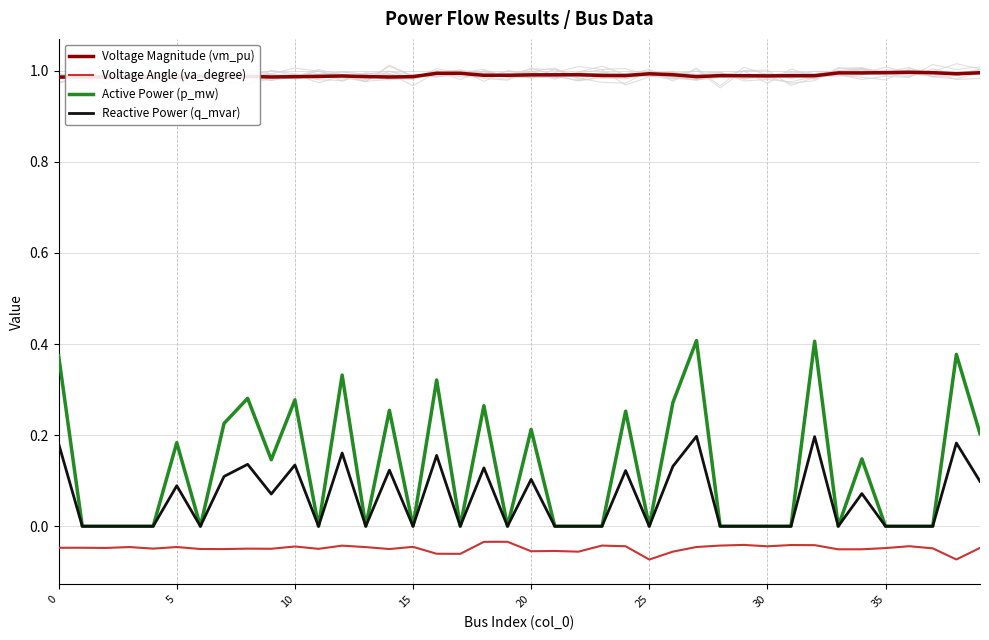

How many data points in Active Power (p_mw) are above 0?

18